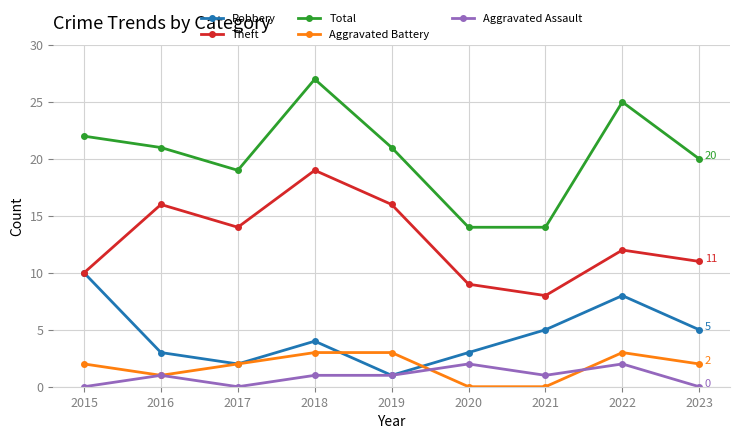

Which series has the largest total across all categories?

Total